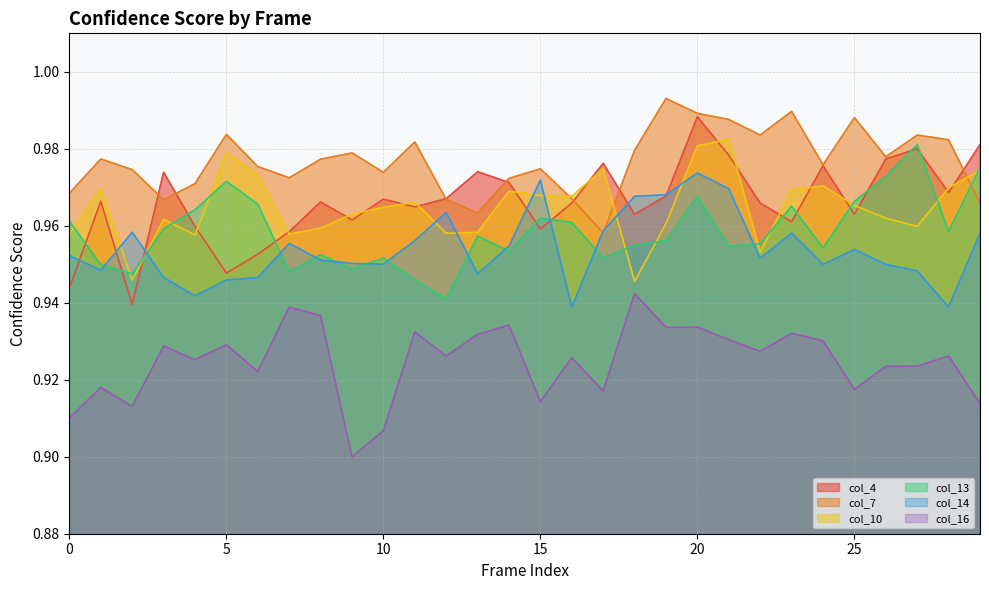

True or false: col_4 and col_13 cross at least once.

True